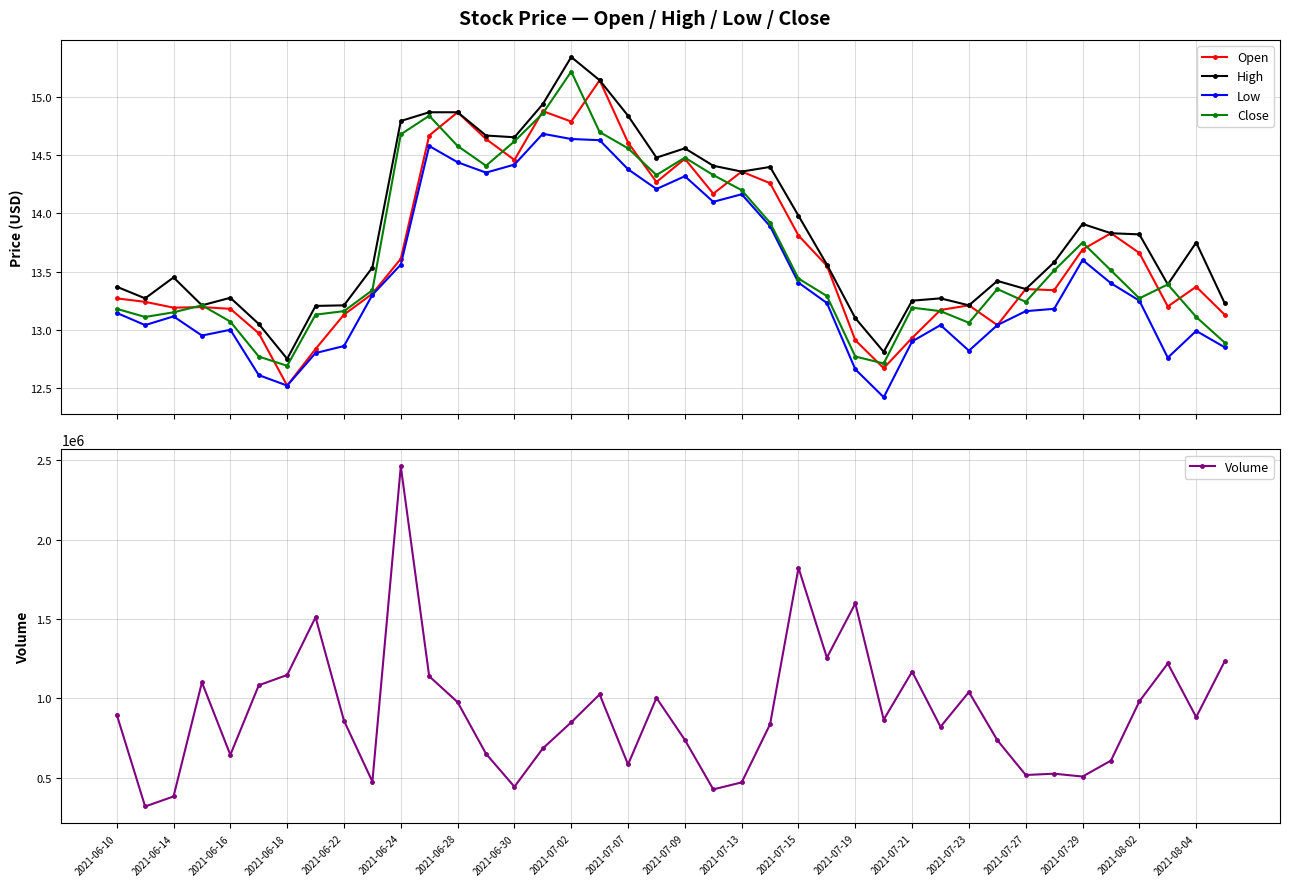

What is the greatest value displayed?

2461519.0